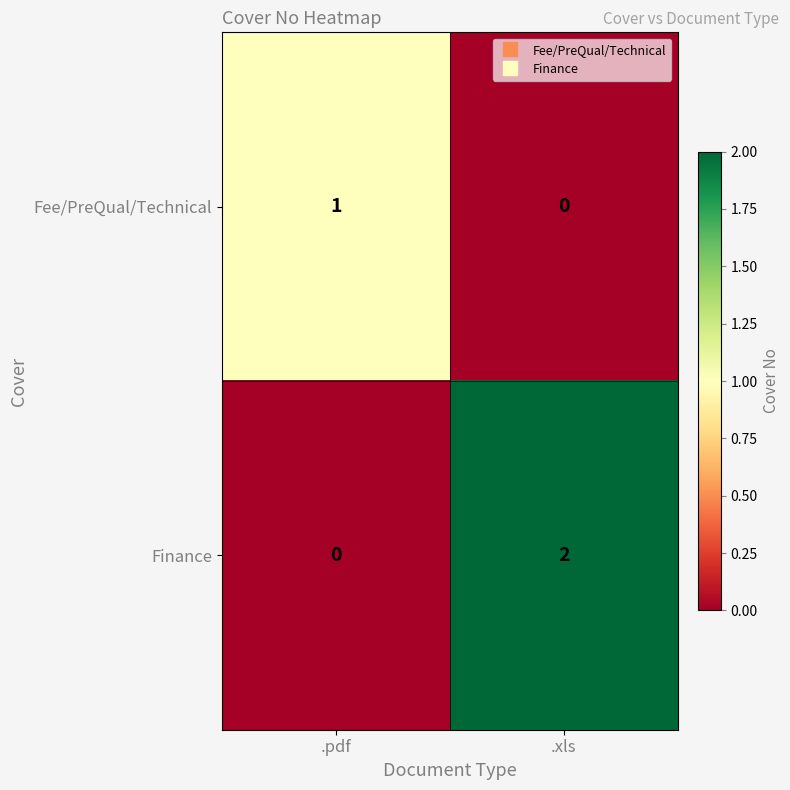

At which category does the chart reach its peak across all series?

.xls